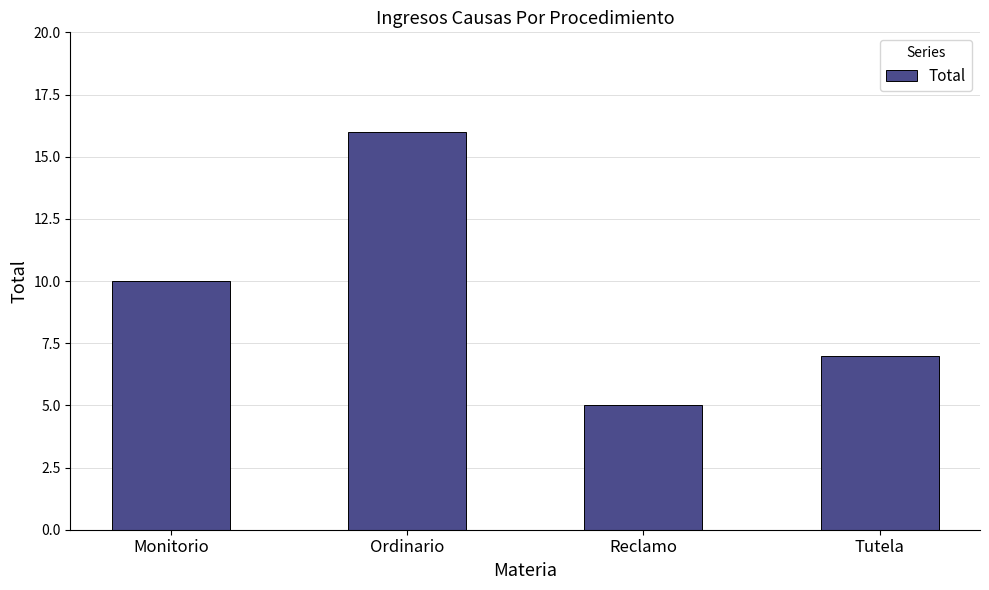

Count the number of data series in this chart.

1